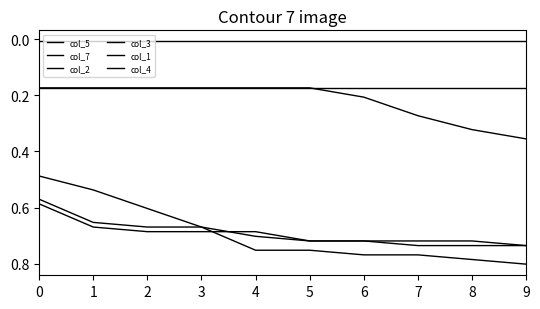

What is the value of the col_7 point at the 2nd from the left?

0.7